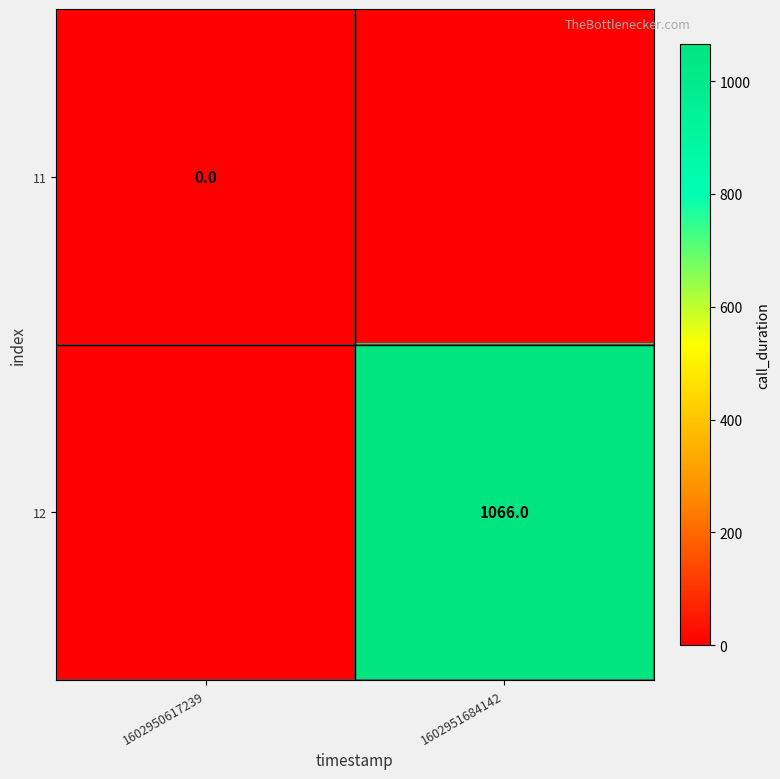

The 12 series shows 1066 at 1602951684142. True or false?

True